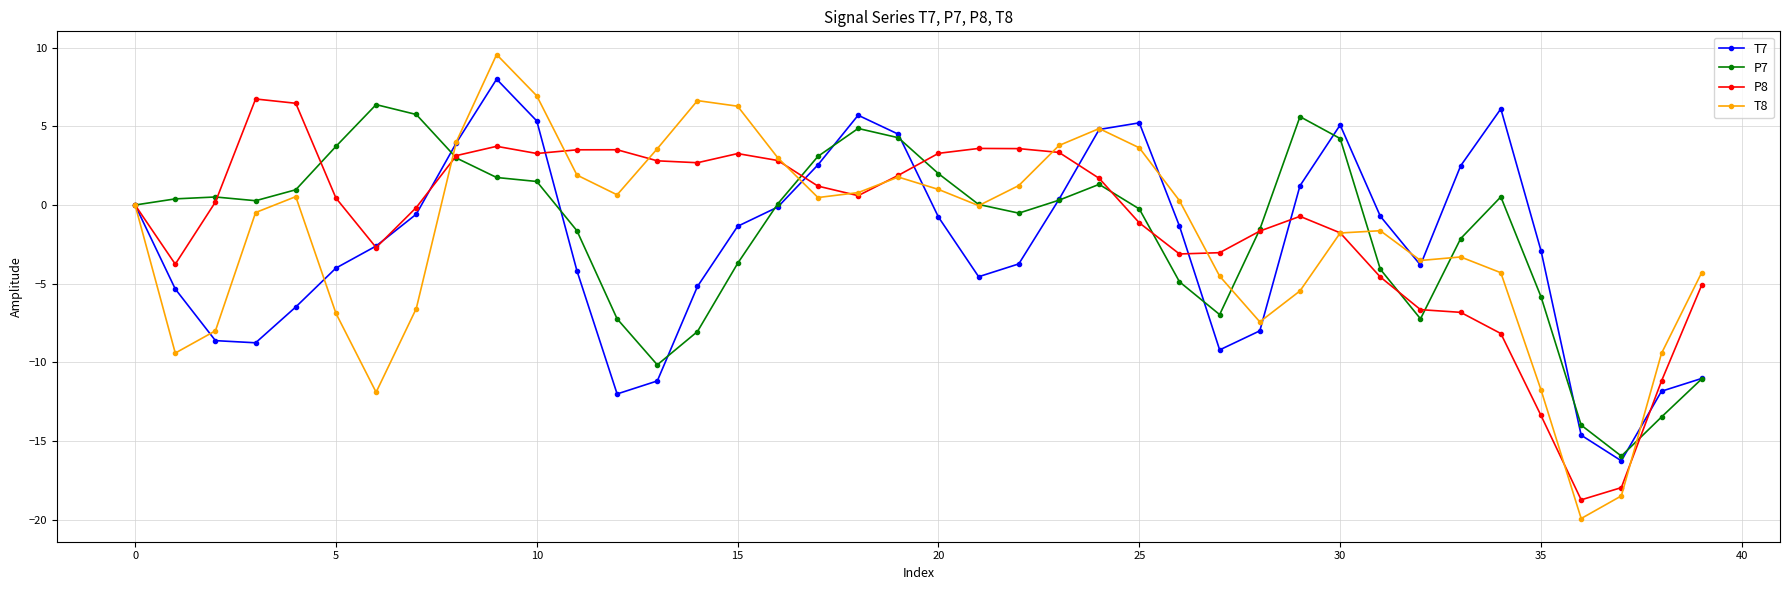

What is the greatest value displayed?

9.6